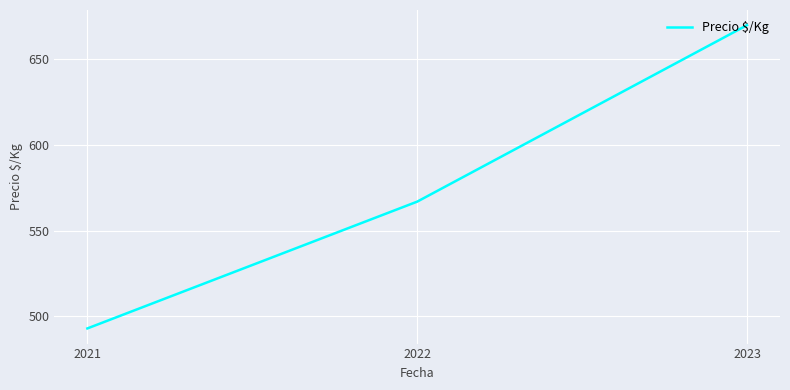

Which label corresponds to the largest value in the chart?

2023